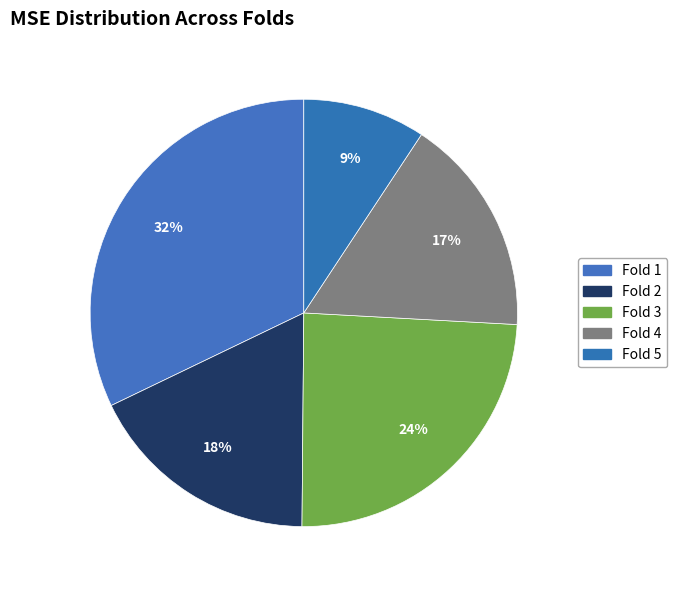

Is there any slice that represents more than half of the pie?

No